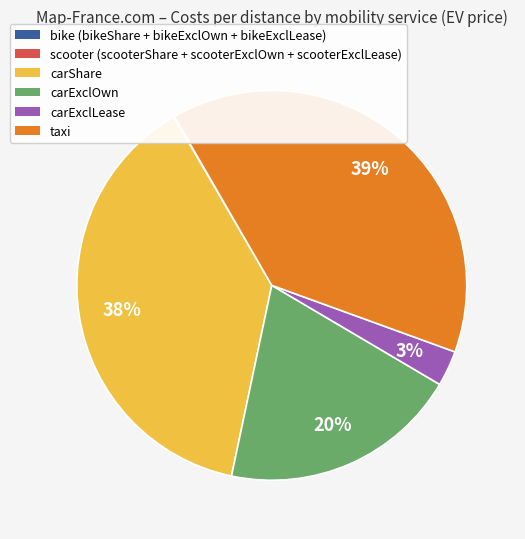

Is there any slice that represents more than half of the pie?

No